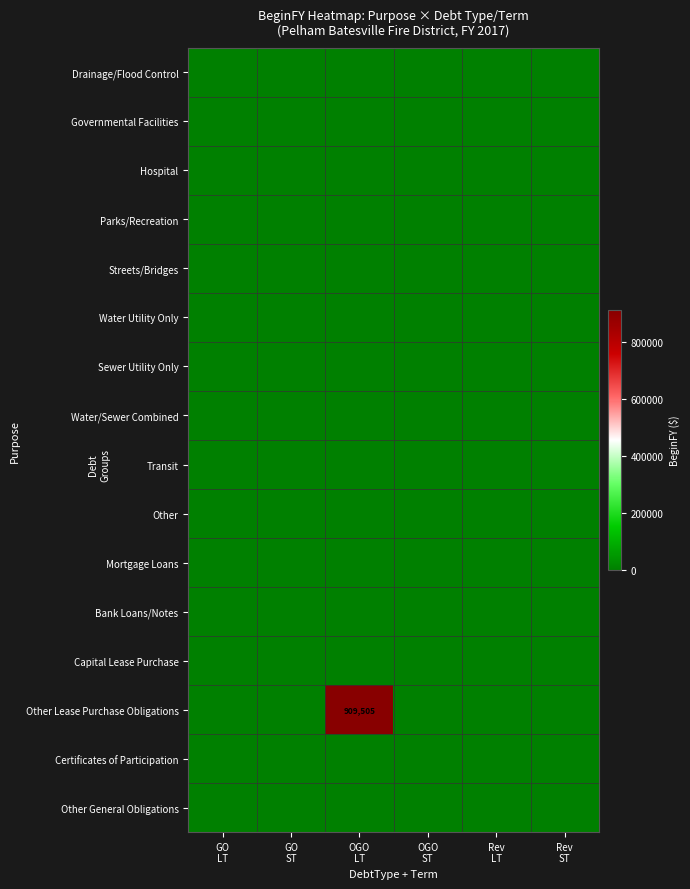

Count the number of data series in this chart.

16